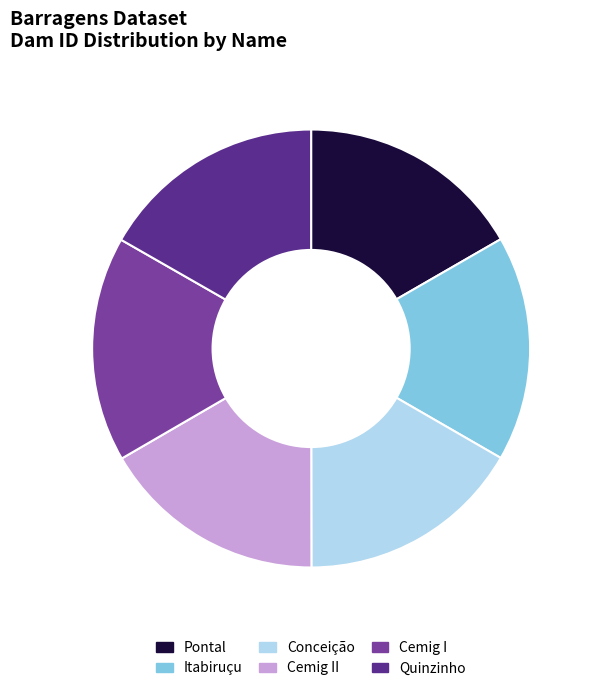

How many slices are in this pie chart?

6